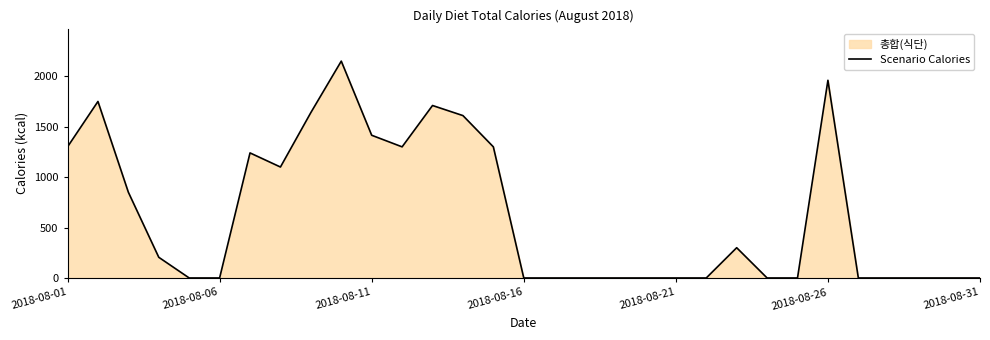

What is the greatest value displayed?

2150